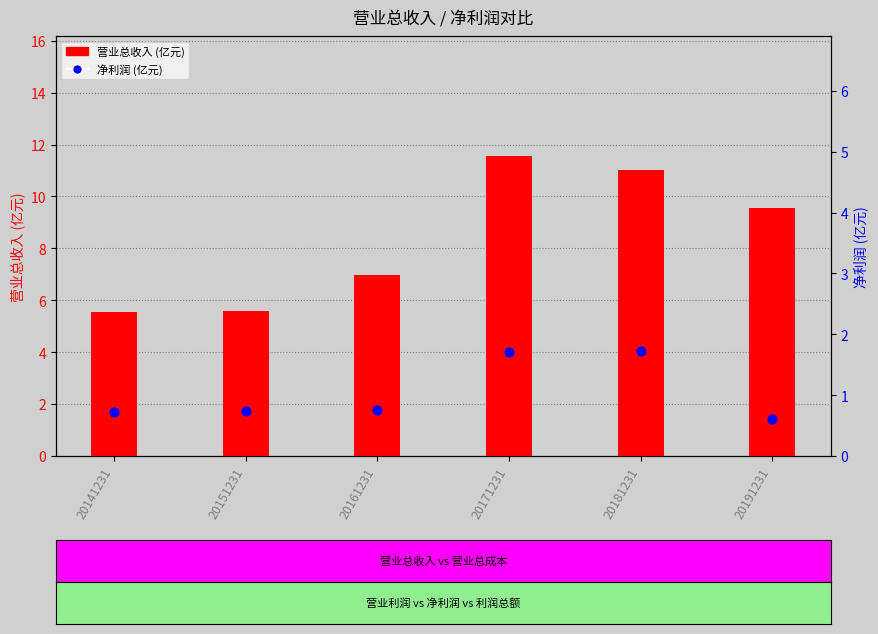

Which series contains the highest Y value?

营业总收入 (亿元)